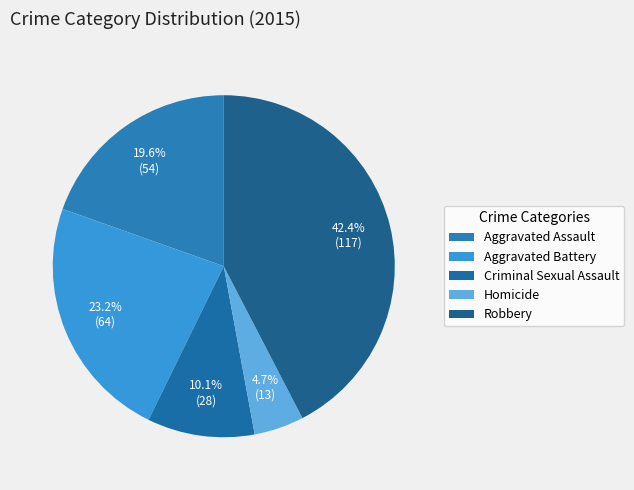

What portion of the pie excludes Homicide?

95.3%